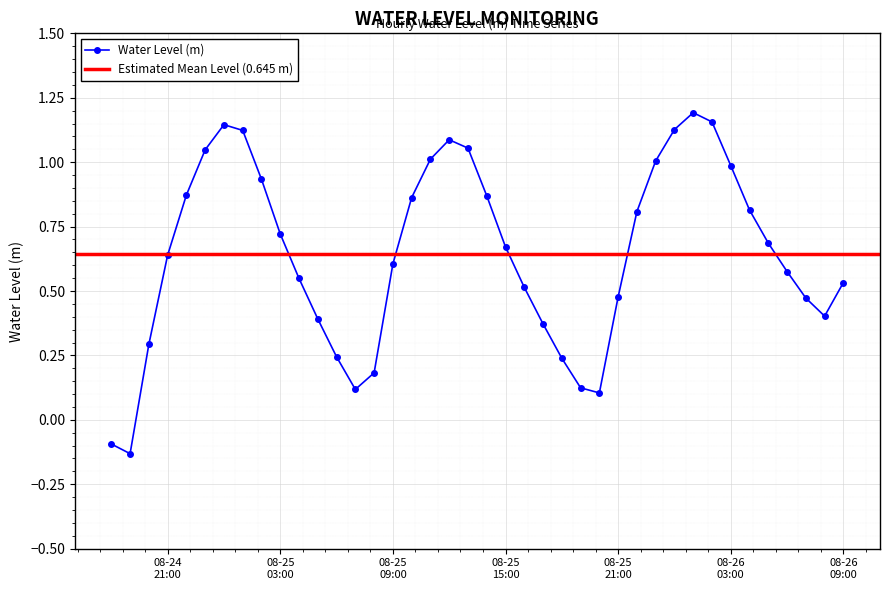

What is the average value?

0.6